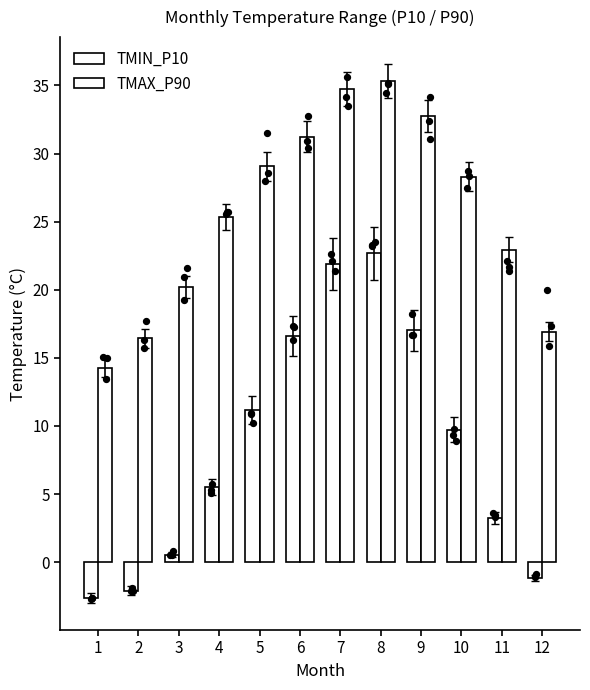

What are all the series names shown in the legend?

TMIN_P10, TMAX_P90